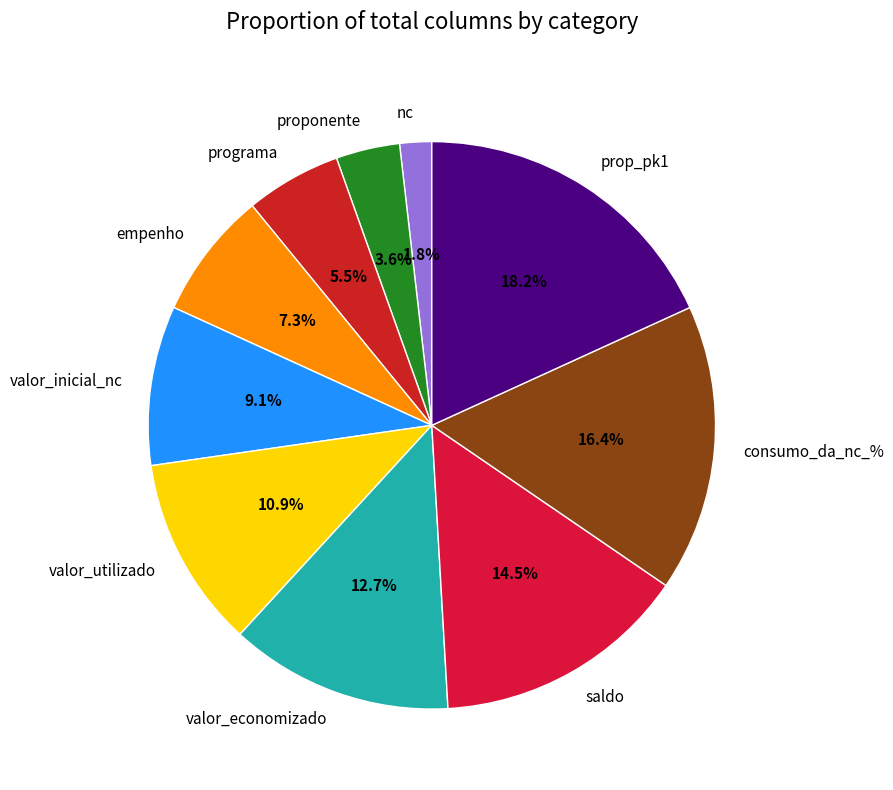

Does any single category account for the majority?

No